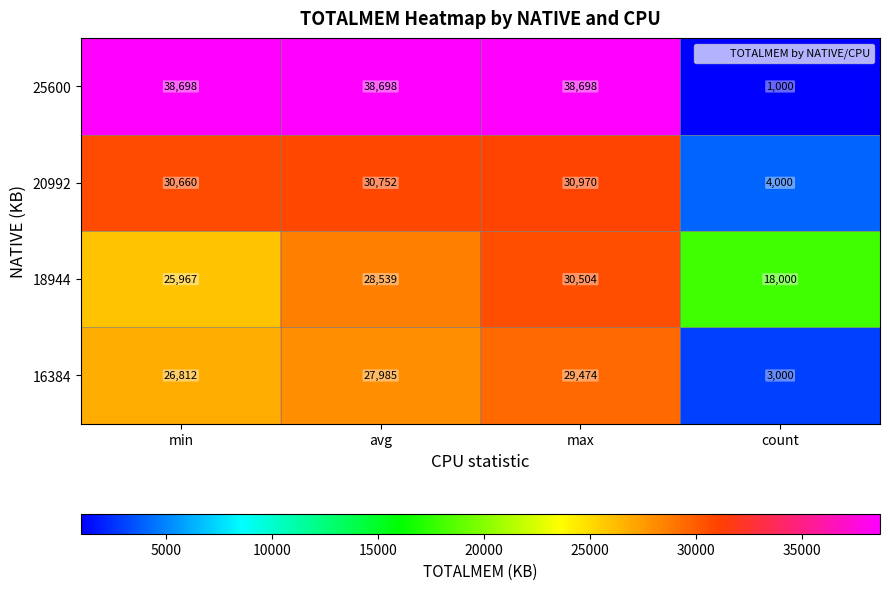

What is the smallest value displayed?

1000